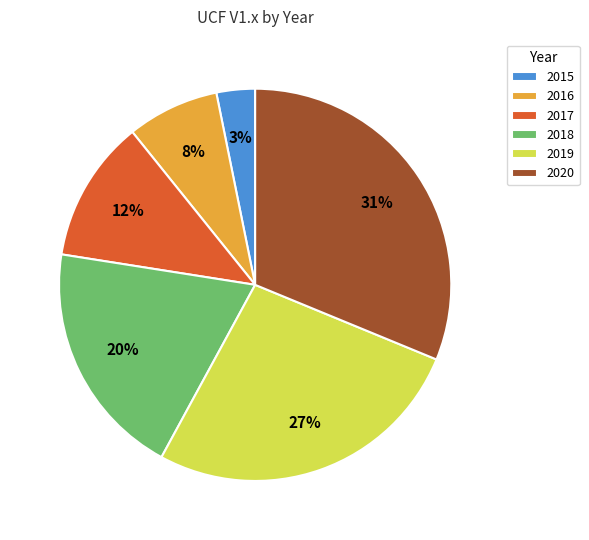

The 2018 slice represents 20% of the pie. True or false?

True